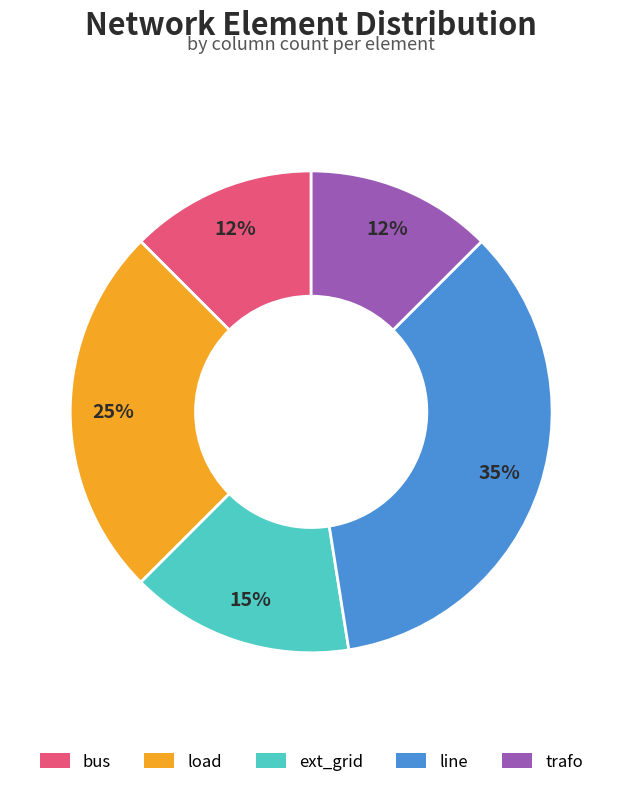

Is the sum of trafo and line greater than half?

No